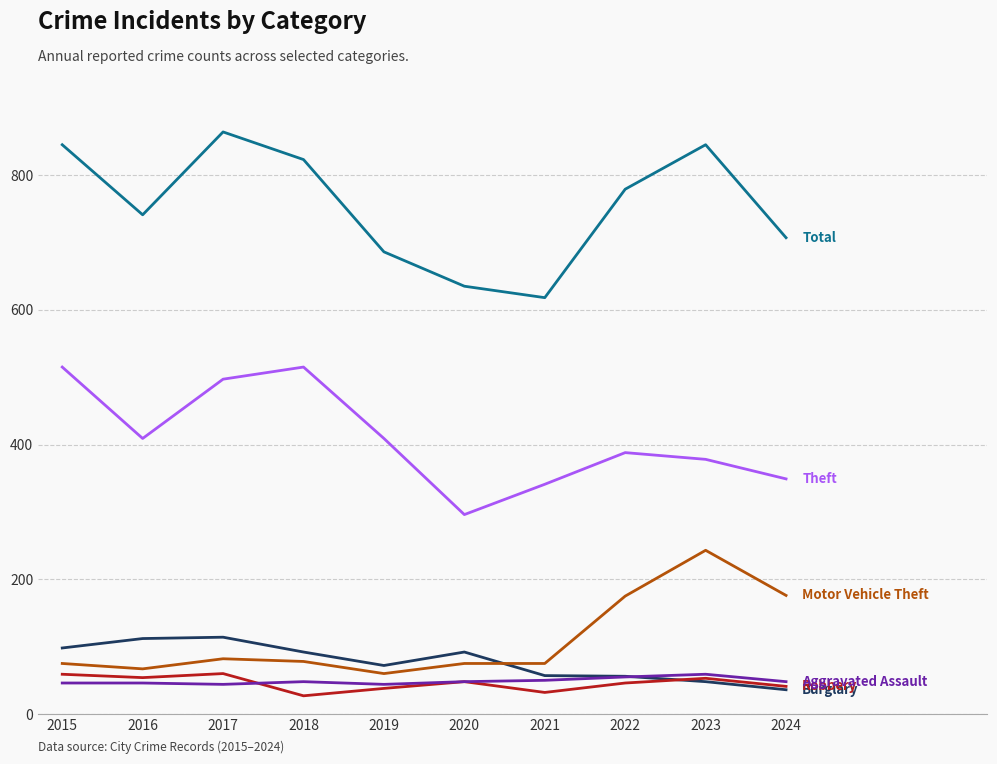

What is the total value across all series at 2018?

1583